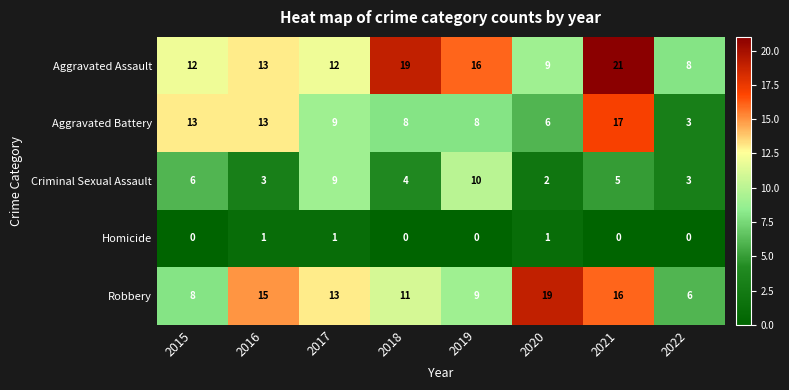

What is the total value across all series at 2018?

42